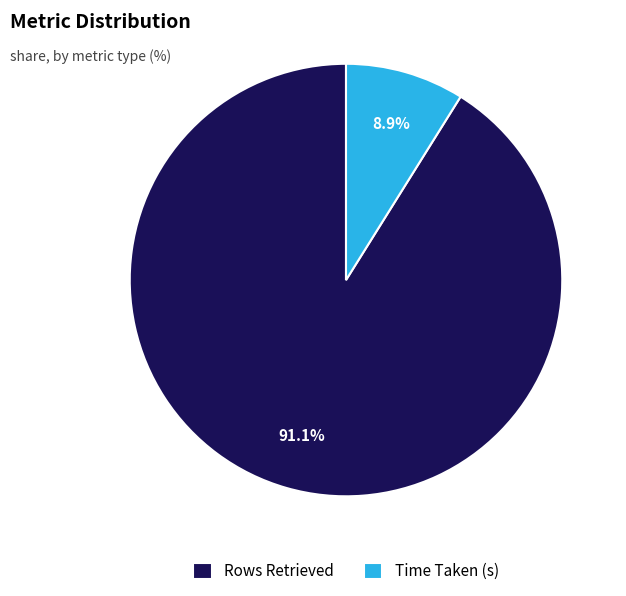

To the nearest percent, what is the difference between the Time Taken (s) and Rows Retrieved slice percentages?

82%